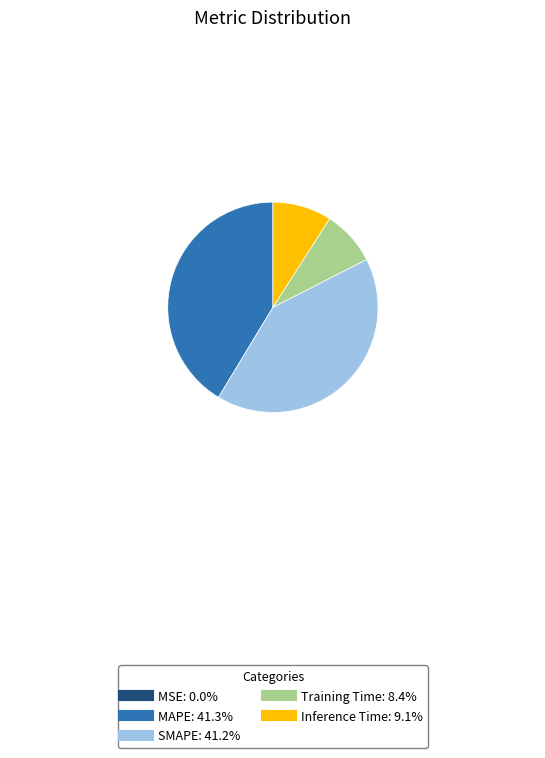

Is MAPE the majority of the pie?

No